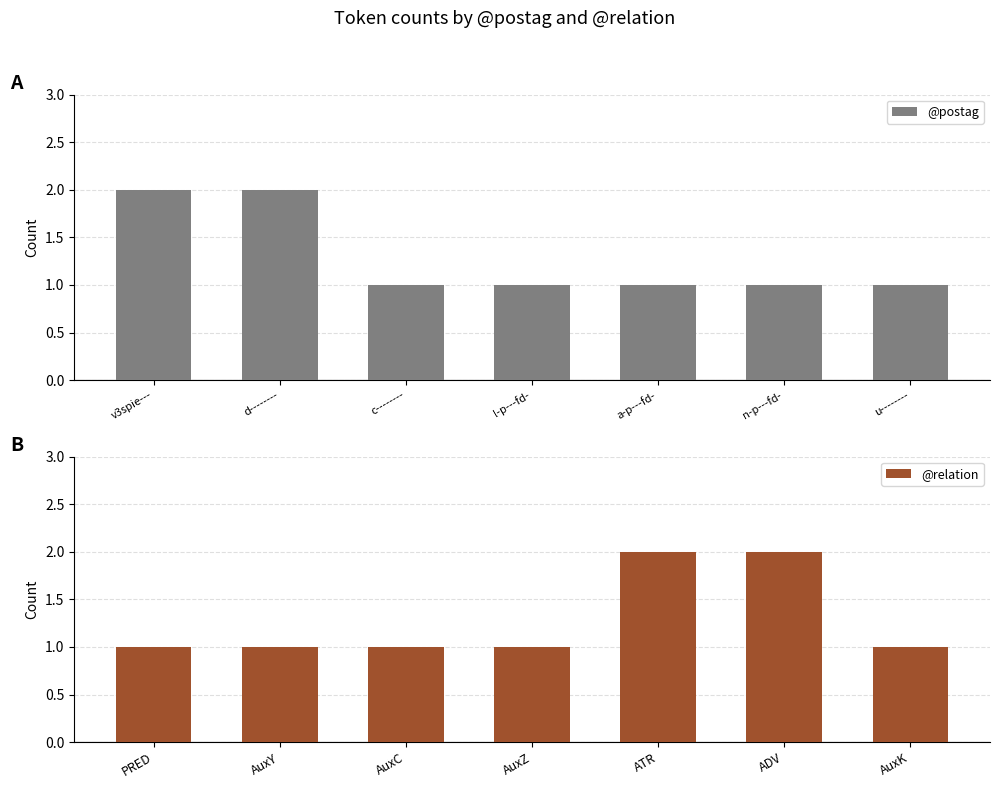

What is the maximum value for @postag?

2